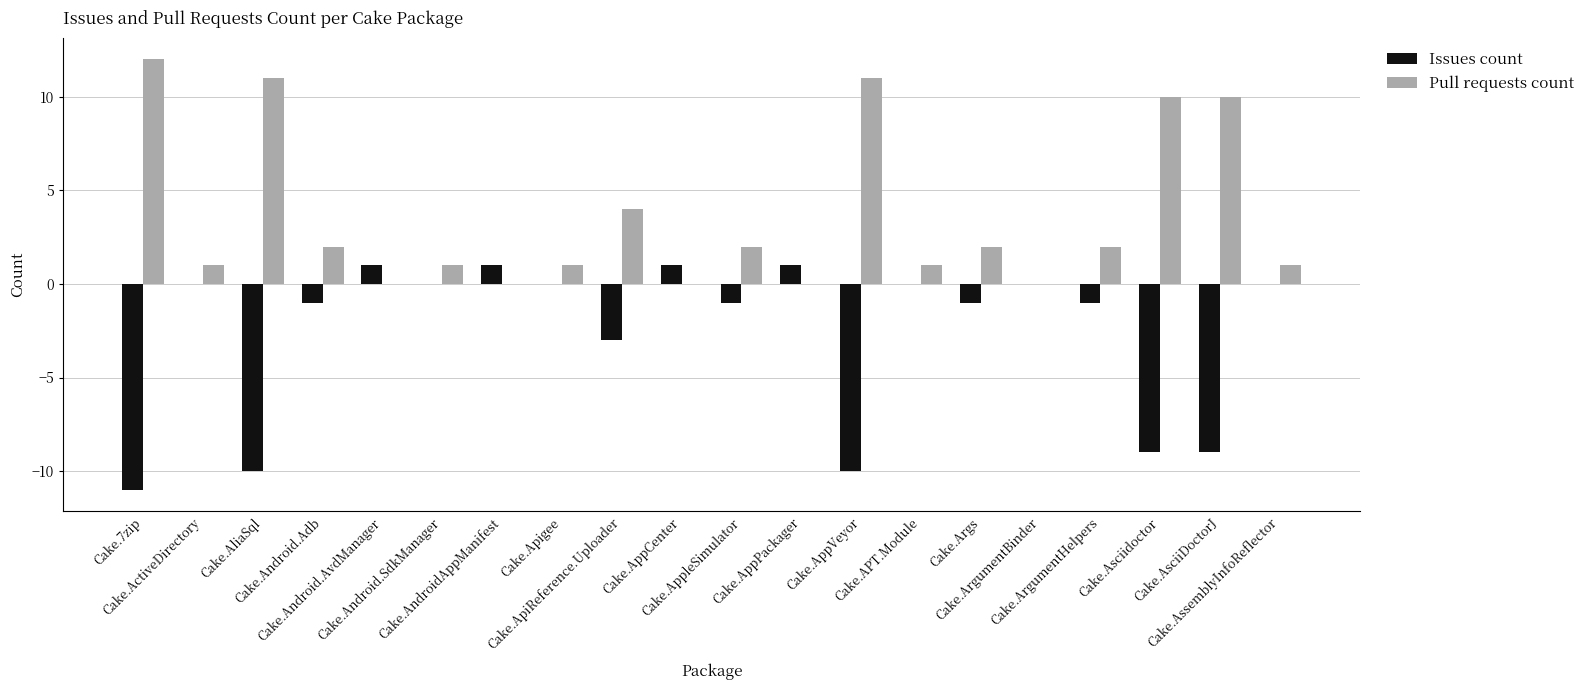

True or false: Issues count has a value of 1 at Cake.Android.AvdManager.

True